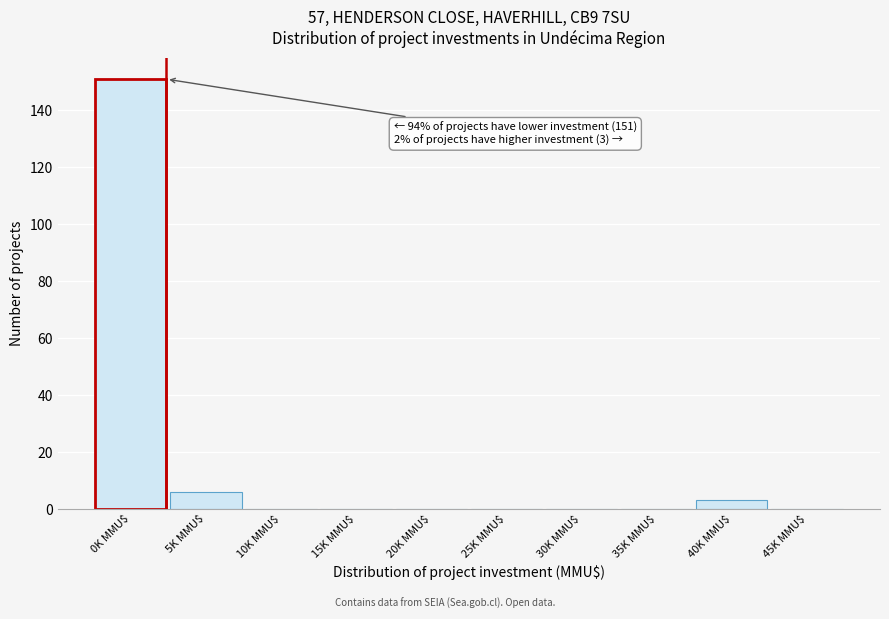

What is the sum of all values?

160